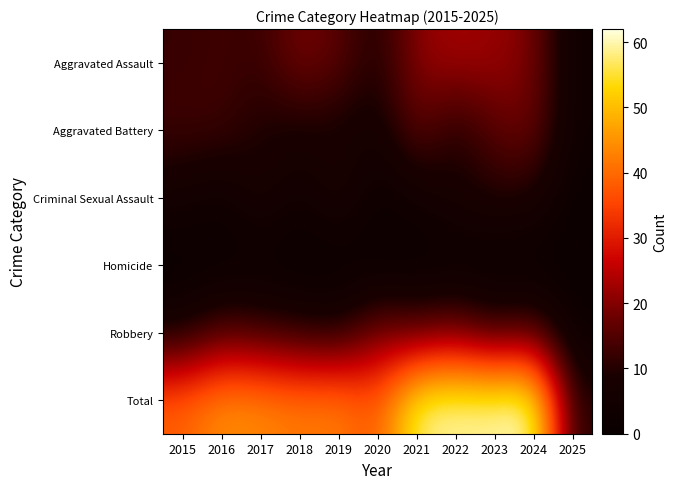

Which has a higher value, 2018 or 2024?

2018